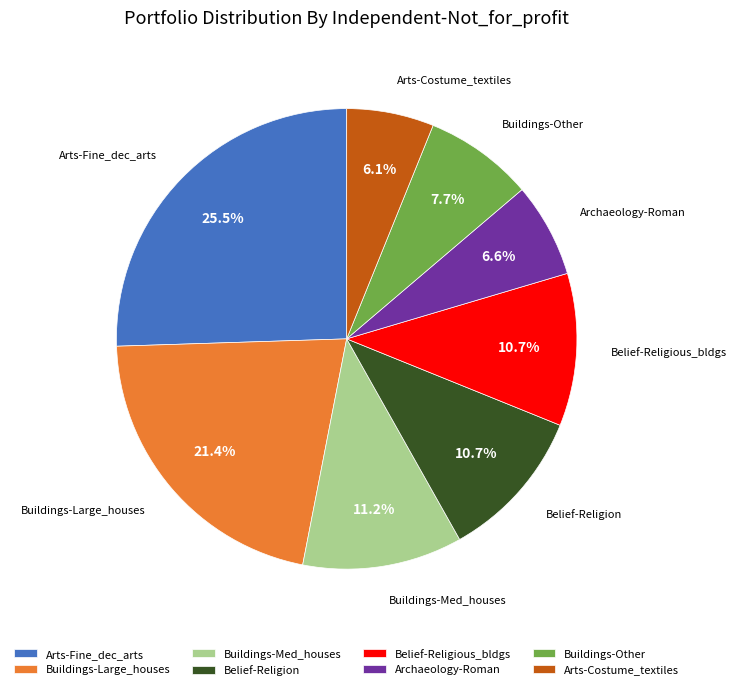

Which has a higher value, Buildings-Med_houses or Buildings-Other?

Buildings-Med_houses